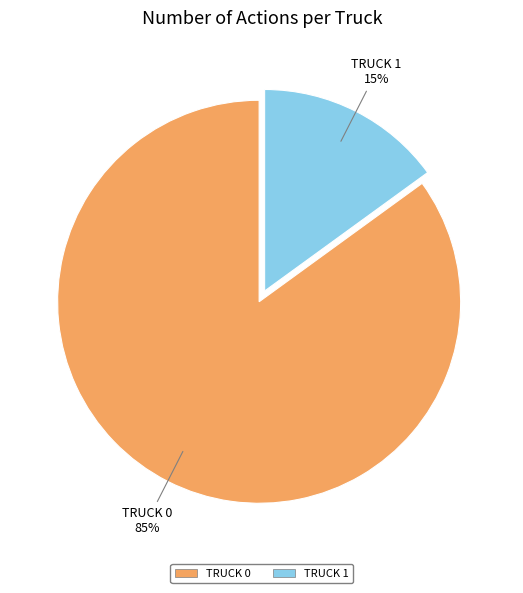

To the nearest percent, what is the average slice percentage?

50%